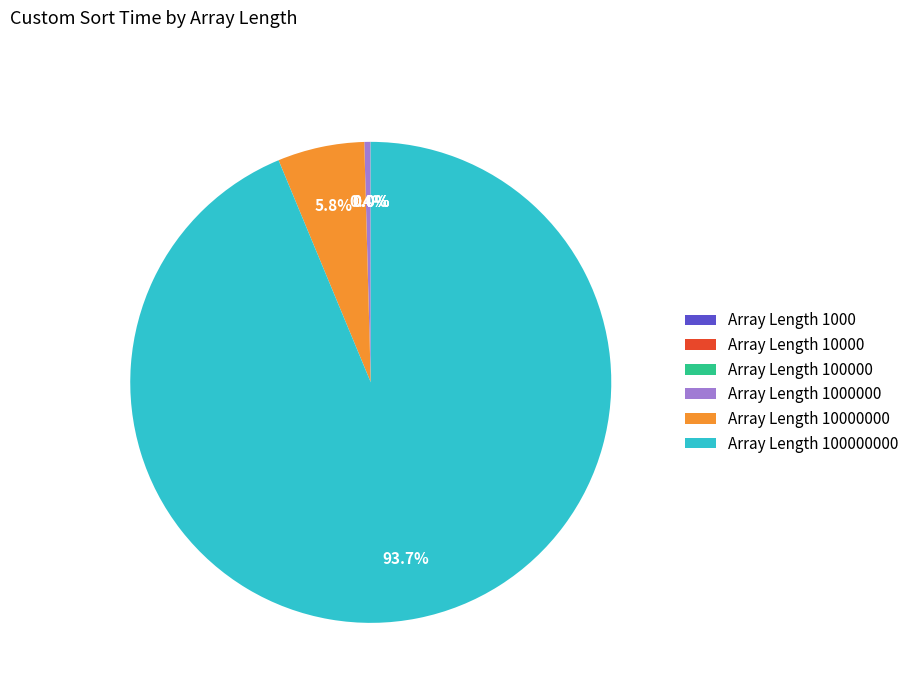

Does any single category account for the majority?

Yes